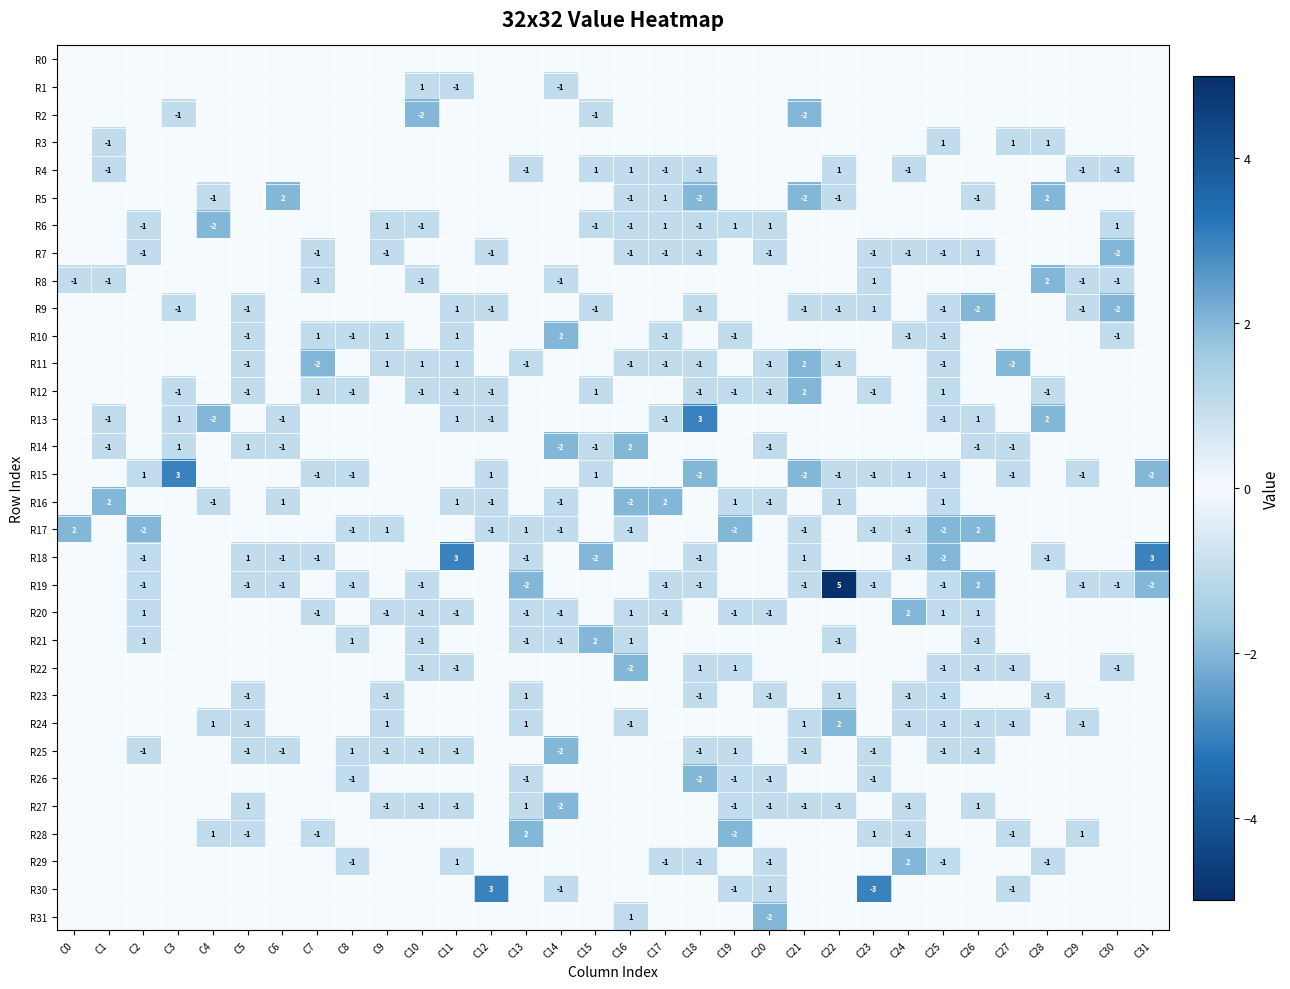

What is the approximate value of R14 at C26?

-1